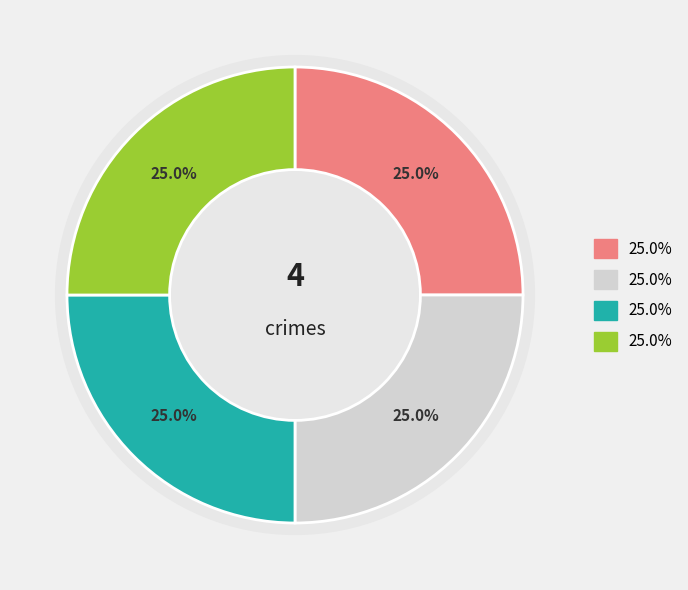

What percentage is the Theft slice, to the nearest percent?

25%